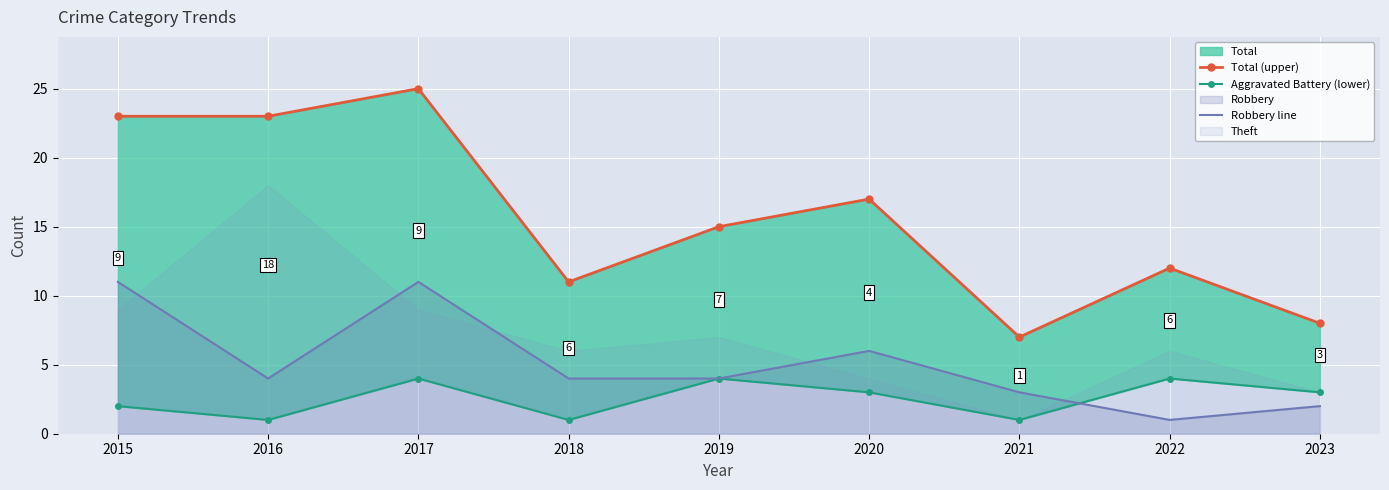

What is the difference between the highest and lowest values at 2015?

21